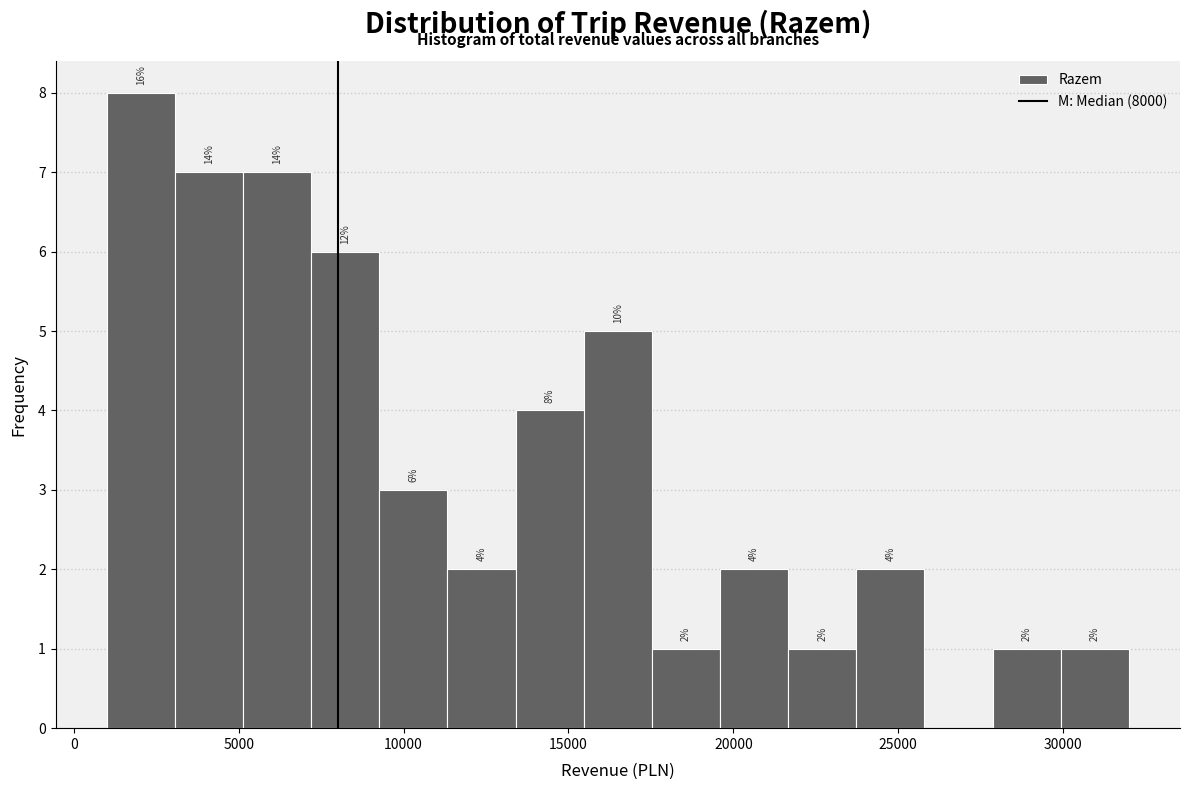

Which range on the x-axis has the tallest bar?

1000 to 3000